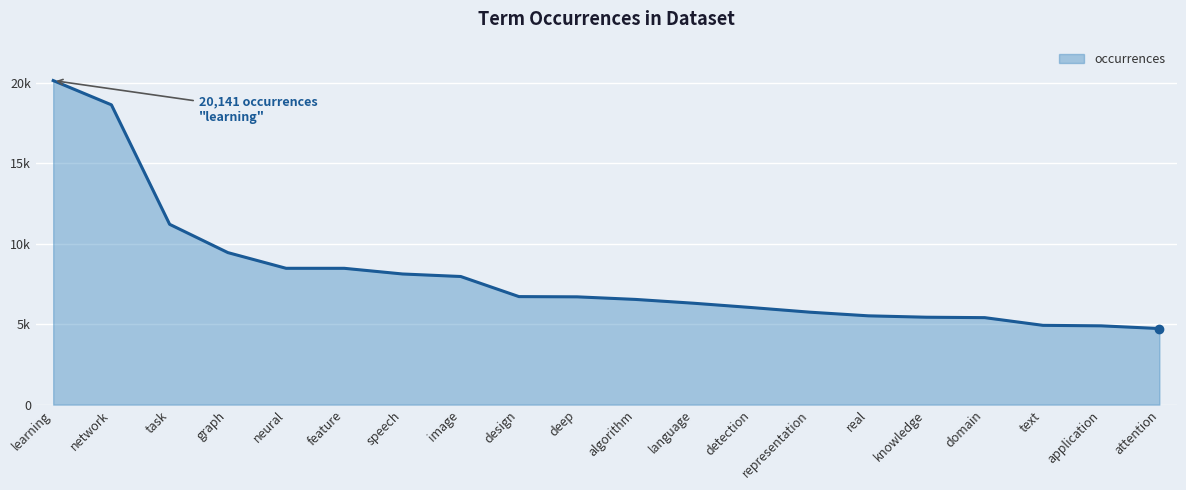

What is the ratio of the value at graph to the value at language?

1.5